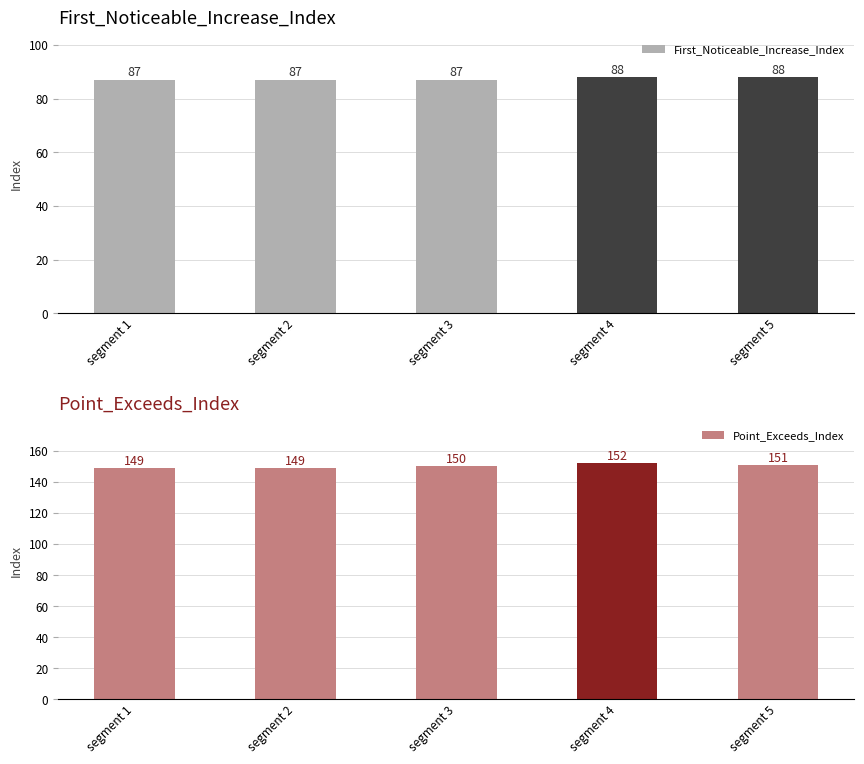

What are all the series names shown in the legend?

First_Noticeable_Increase_Index, Point_Exceeds_Index